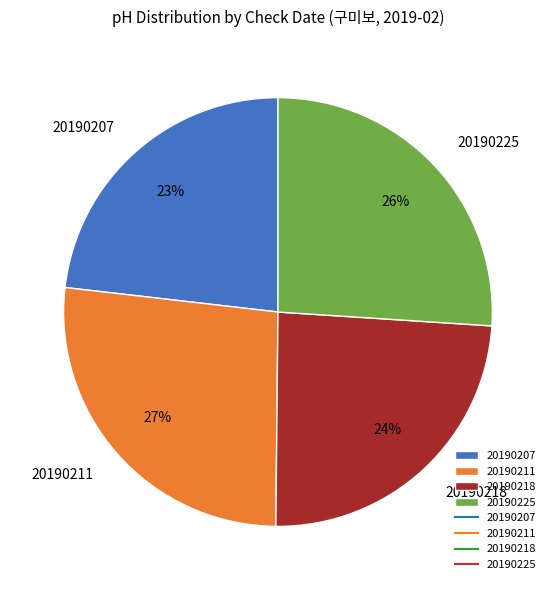

To the nearest percent, what is the average slice percentage?

25%